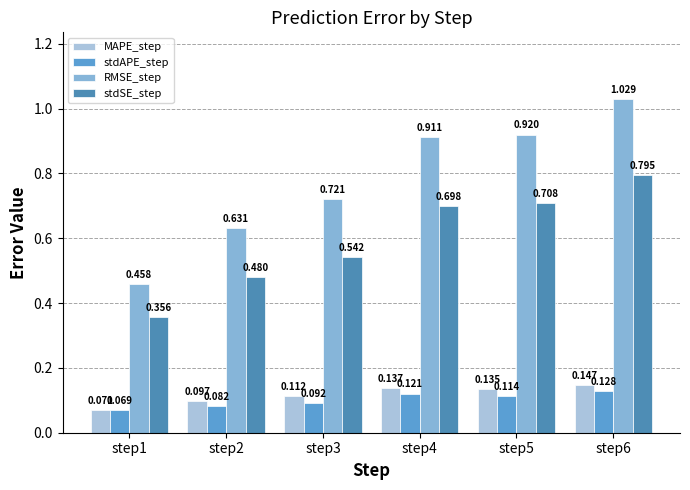

Reading left to right, list all the values displayed in this chart.

MAPE_step: step1=0.1	step2=0.1	step3=0.1	step4=0.1	step5=0.1	step6=0.1
stdAPE_step: step1=0.1	step2=0.1	step3=0.1	step4=0.1	step5=0.1	step6=0.1
RMSE_step: step1=0.5	step2=0.6	step3=0.7	step4=0.9	step5=0.9	step6=1.0
stdSE_step: step1=0.4	step2=0.5	step3=0.5	step4=0.7	step5=0.7	step6=0.8